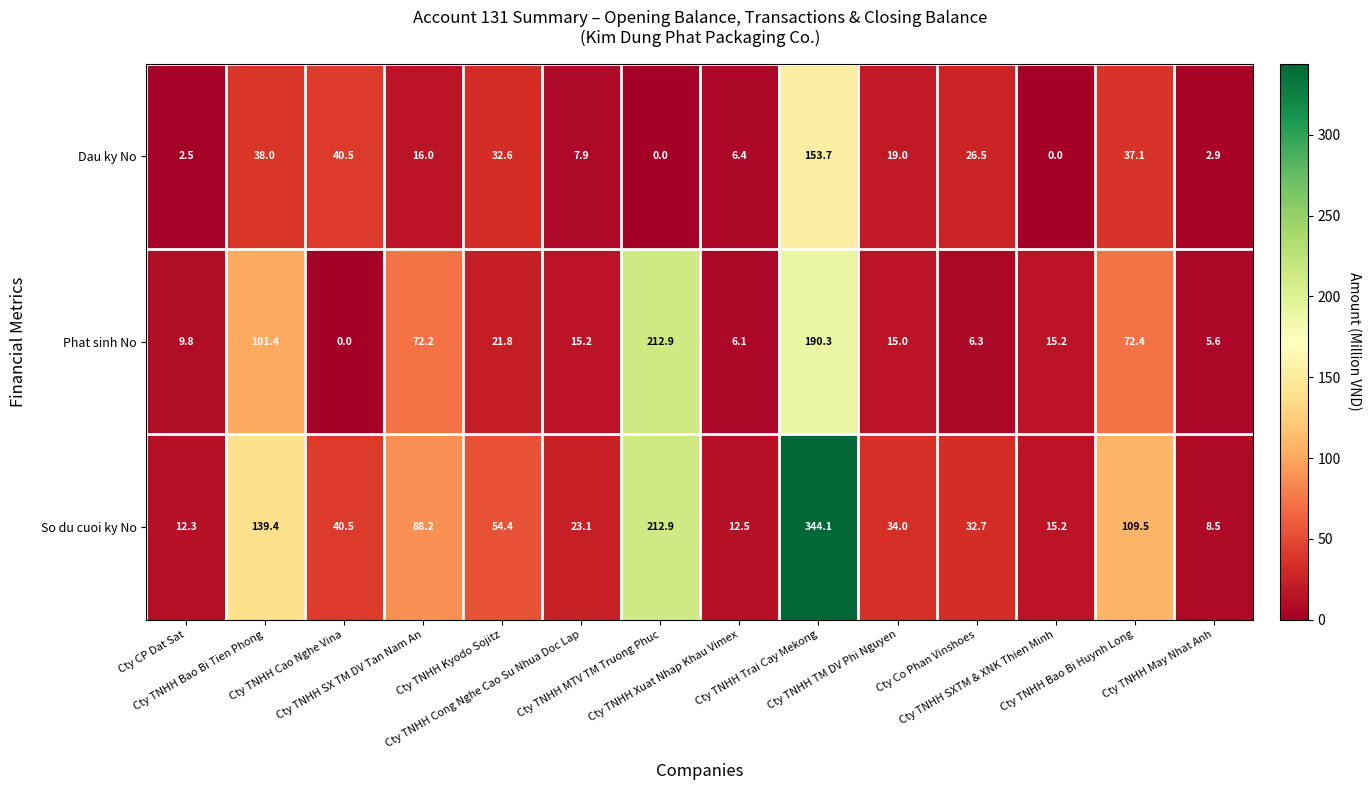

List the series in order of their overall mean, lowest first.

Dau ky No, Phat sinh No, So du cuoi ky No